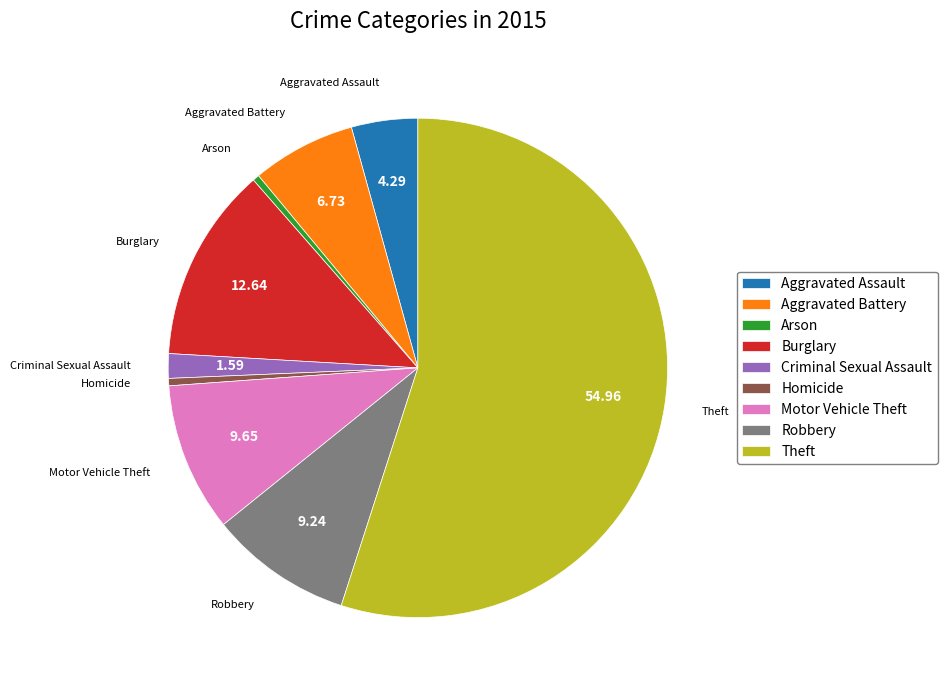

Between Aggravated Assault and Arson, which is larger?

Aggravated Assault